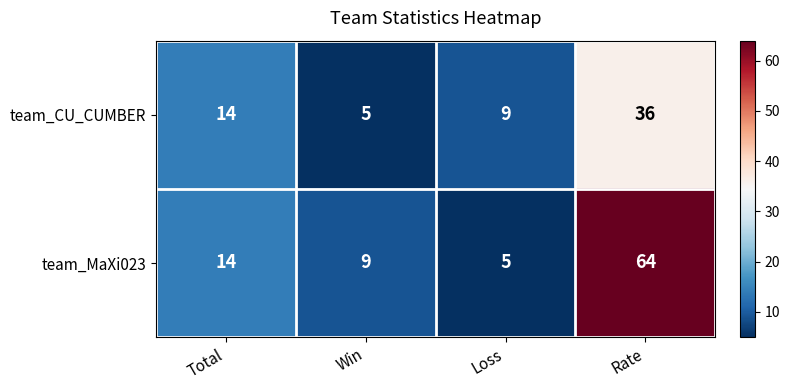

List the series in order of their overall mean, highest first.

team_MaXi023, team_CU_CUMBER